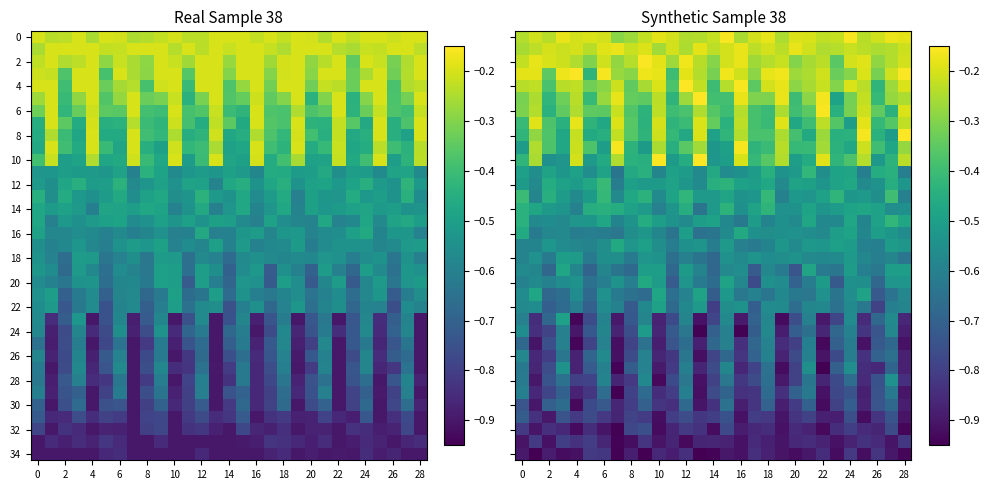

Is the value of 26 at 28 greater than the value of 20 at 6?

No